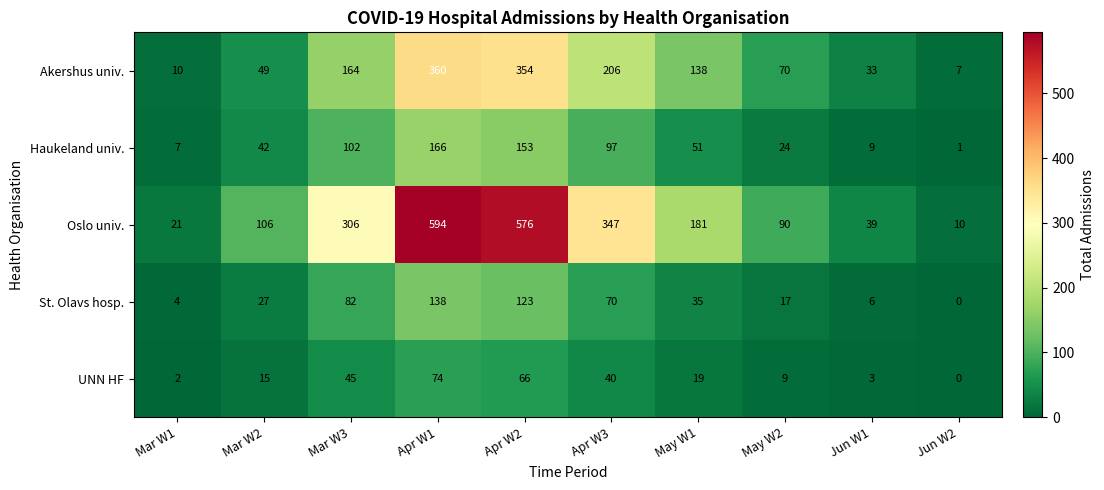

Which series has the widest spread of values?

Oslo univ.